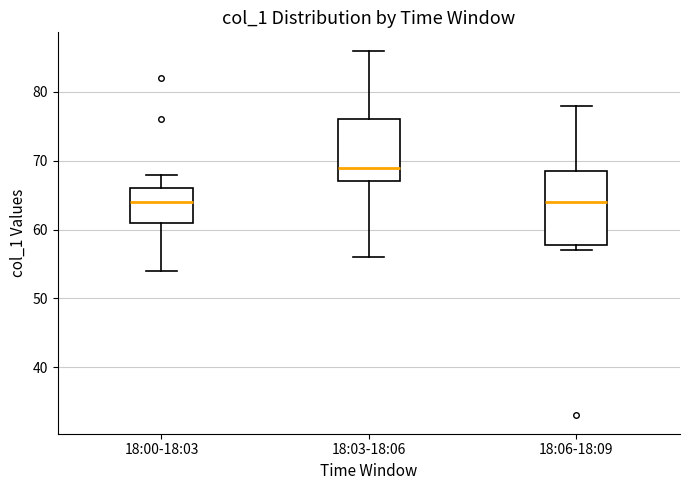

Where does the lower whisker of the box for 18:03-18:06 end on the y-axis? The values are not printed on the chart, so give them approximately, as read against the axis.

56